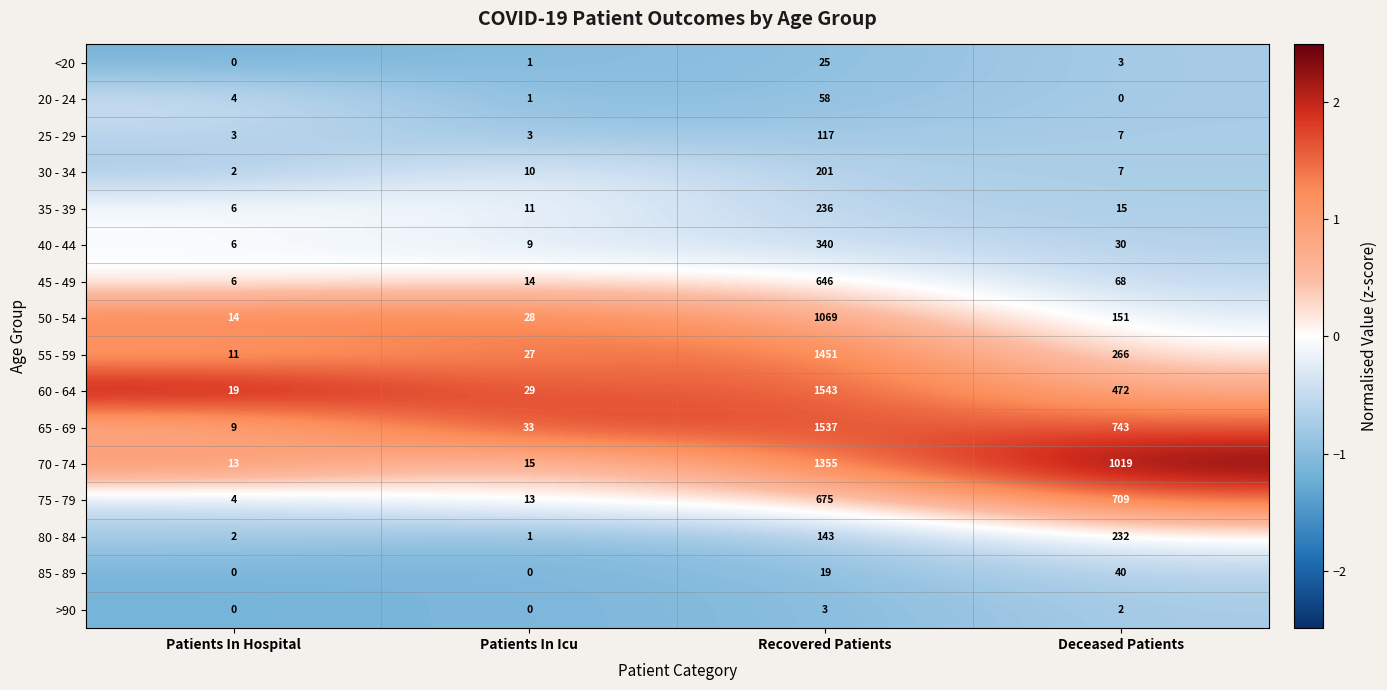

Where is 40 - 44 nearest to the value 173?

Deceased Patients